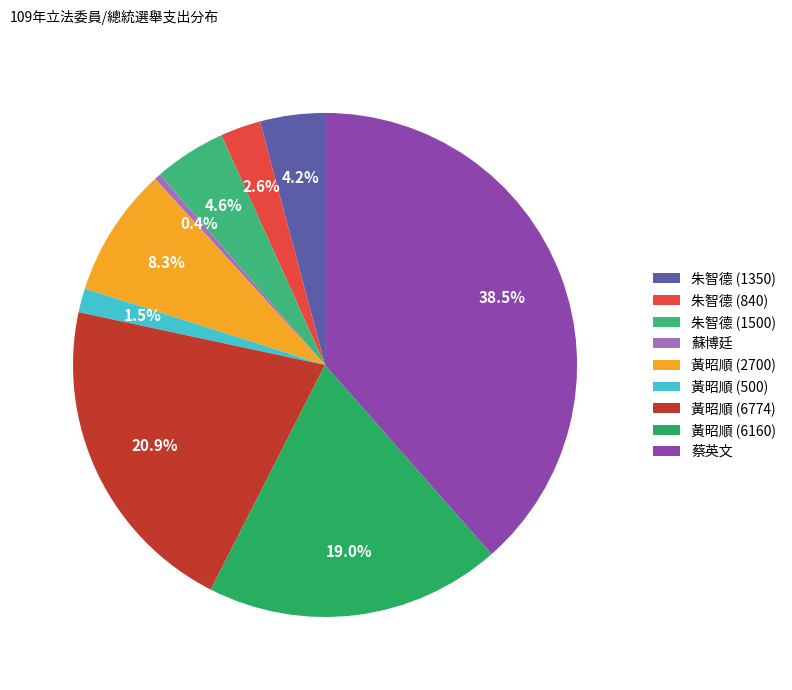

Combined, what portion of the pie is 蘇博廷 and 朱智德 (840)?

3.0%